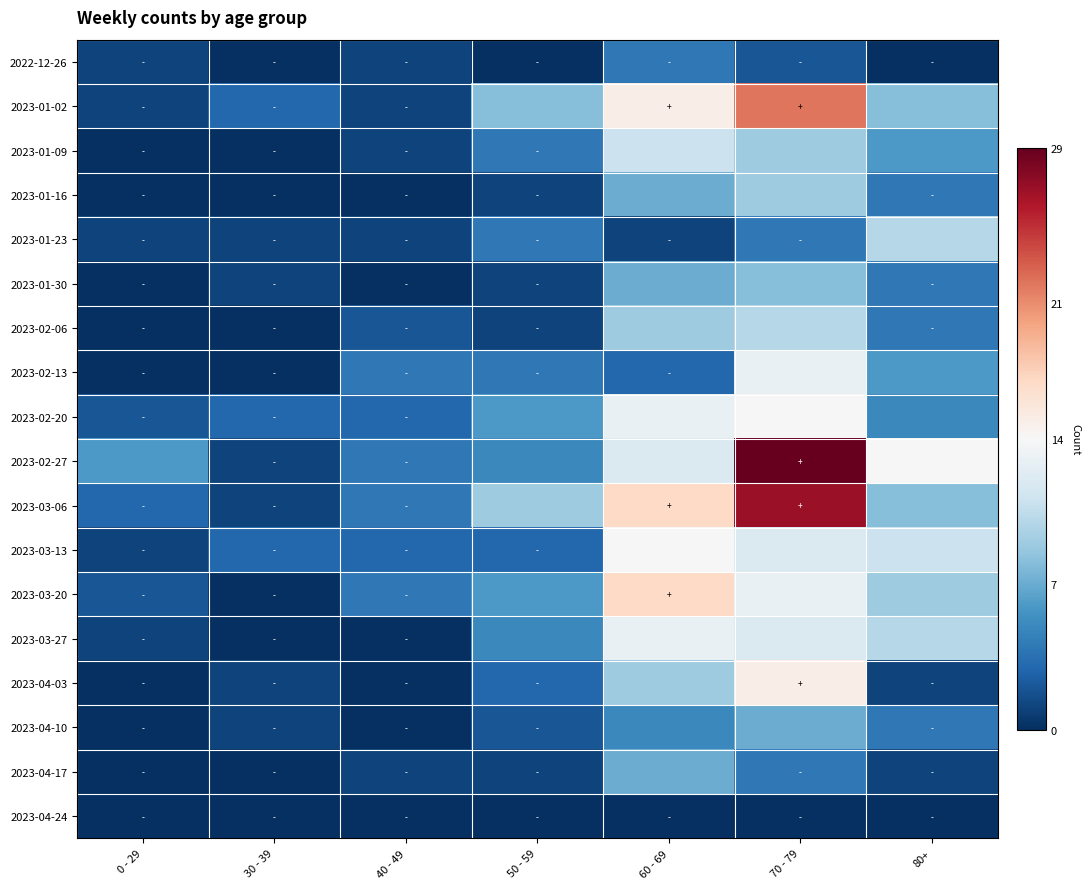

How many distinct data groups are displayed?

18